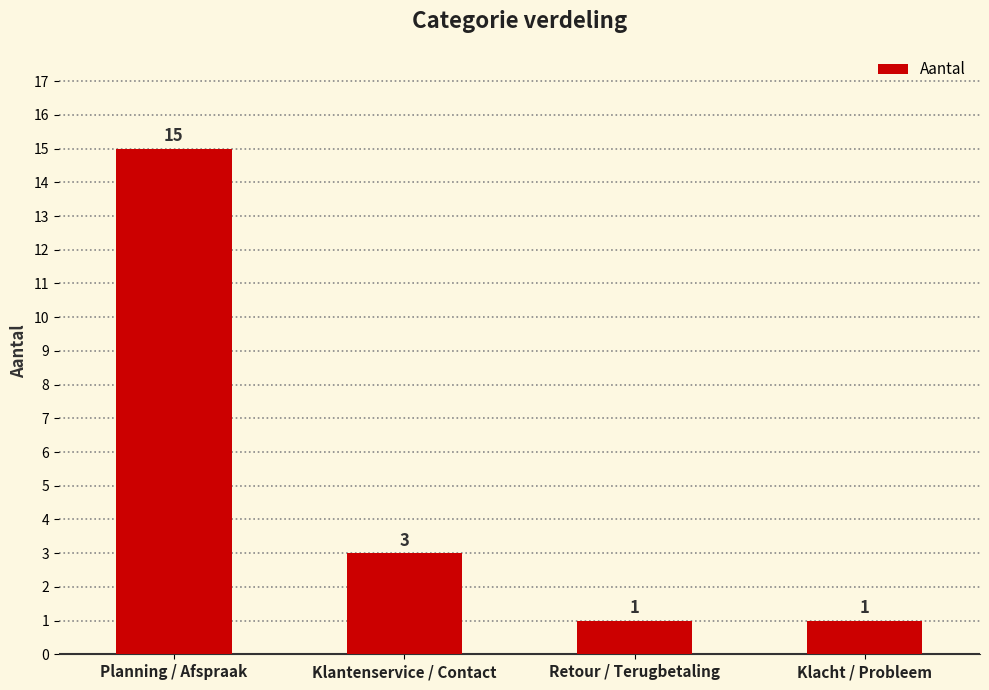

What is the ratio of the value at Klacht / Probleem to the value at Retour / Terugbetaling?

1.0